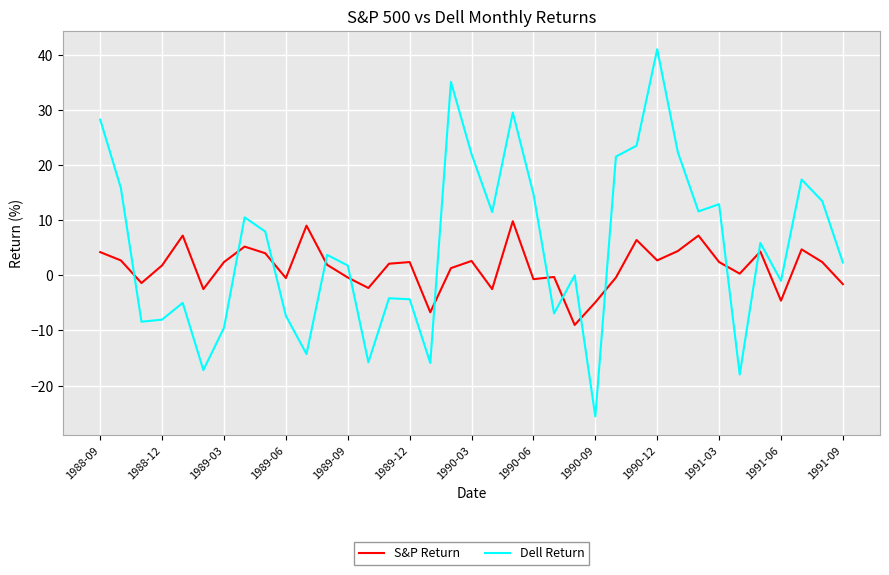

List the series in order of their peak value, highest first.

Dell Return, S&P Return